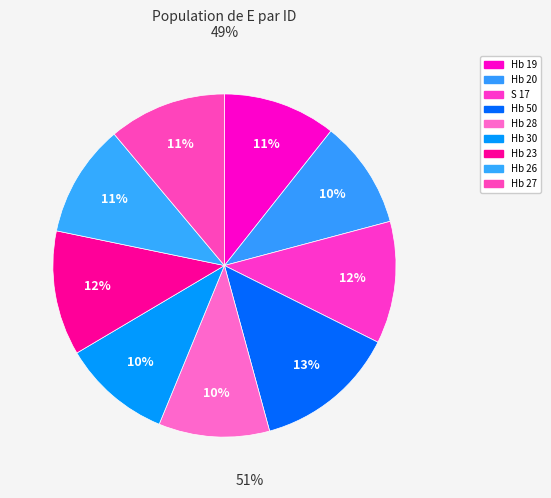

Rank the categories by value from lowest to highest.

Hb 20, Hb 30, Hb 28, Hb 26, Hb 19, Hb 27, S 17, Hb 23, Hb 50